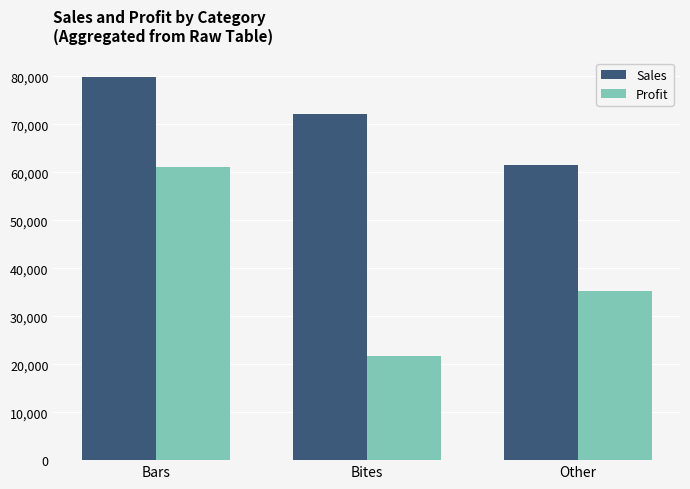

How many bars are there in total?

6